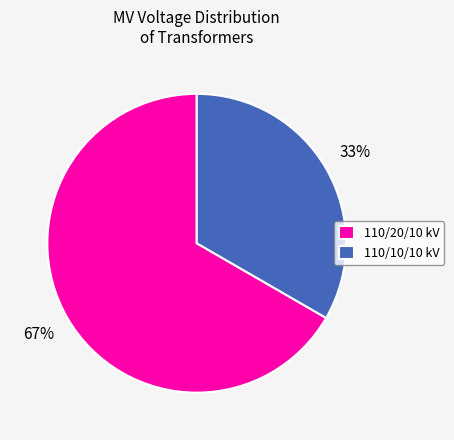

Which has a higher value, 110/20/10 kV or 110/10/10 kV?

110/20/10 kV